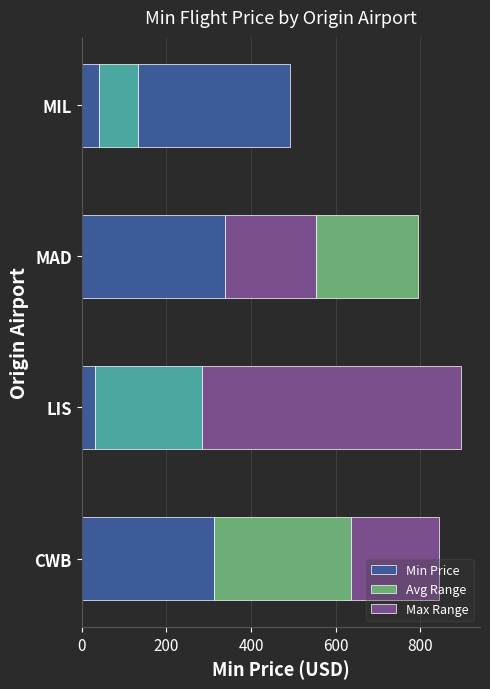

Count the number of data series in this chart.

3